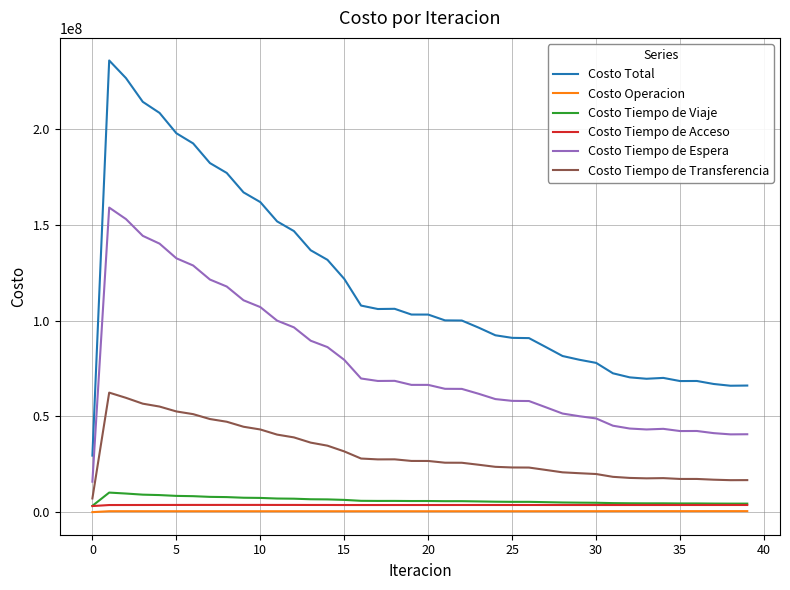

Which series has the widest spread of values?

Costo Total